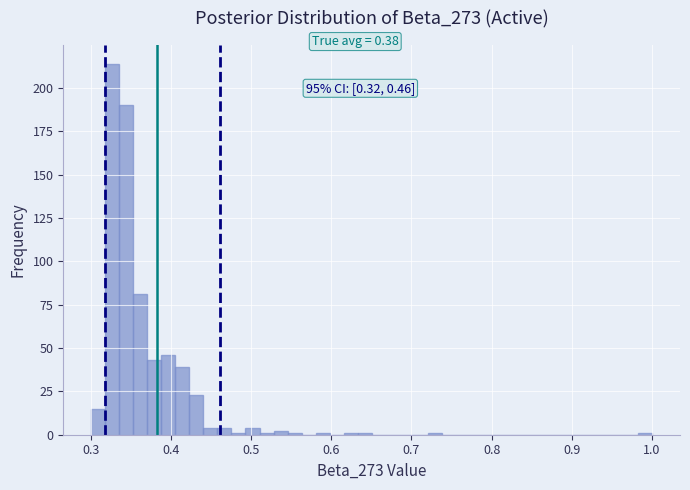

Around what value on the x-axis is the tallest bar? Give the approximate position of its centre, as read against the axis.

0.33